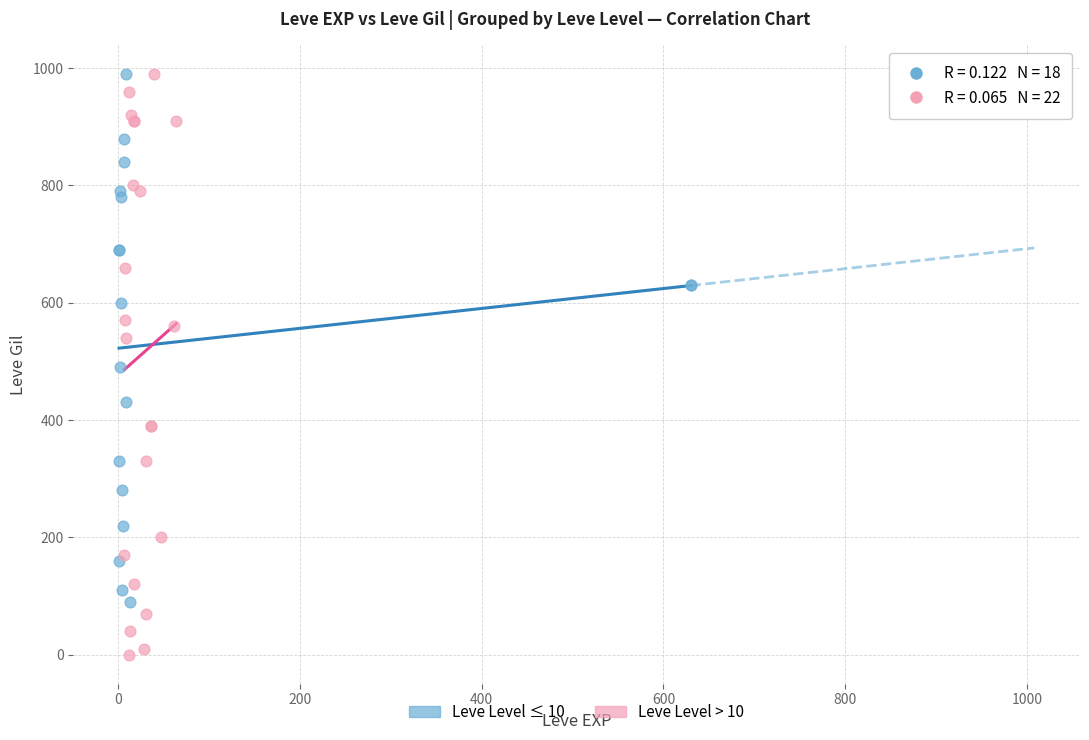

Which series has the largest Y range (max minus min)?

Leve Level > 10